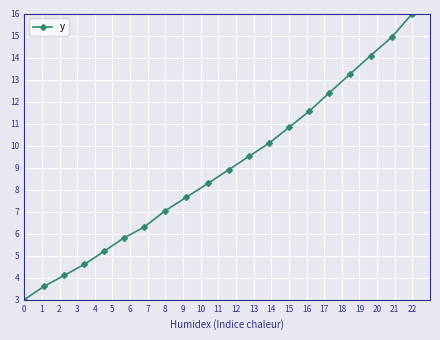

What is the average value?

8.9